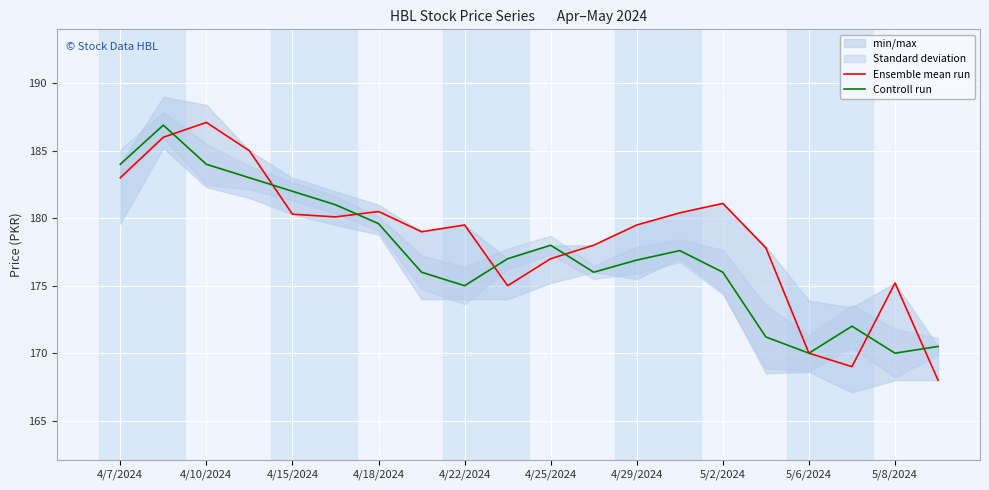

Rank the series by their average value, from lowest to highest.

Controll run, Ensemble mean run